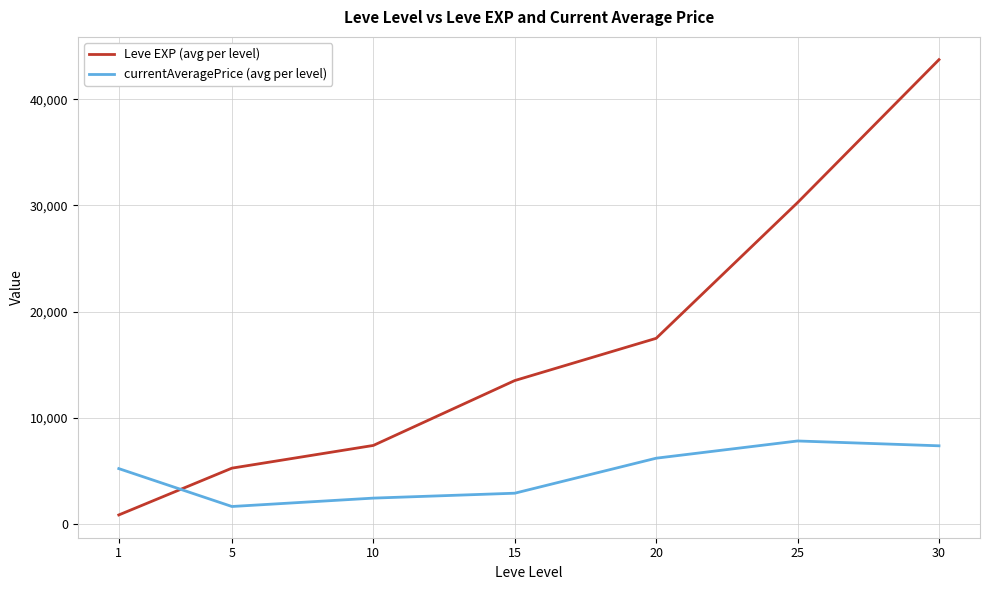

At which label does currentAveragePrice (avg per level) first exceed 5218?

1